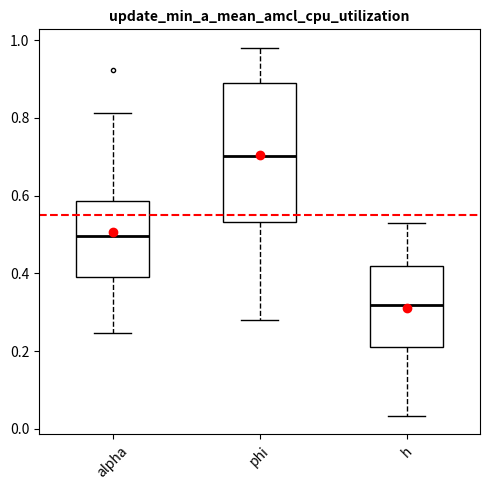

Which box is the tallest, from its lower edge to its upper edge?

phi